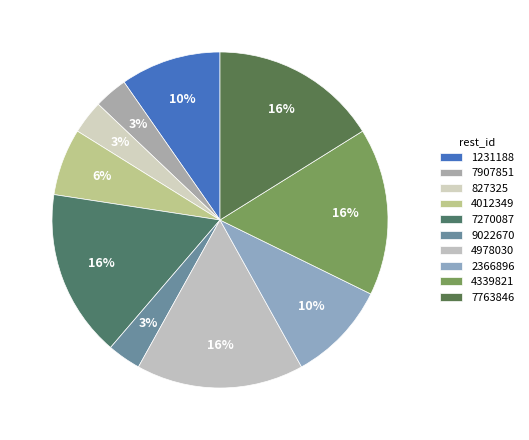

What percentage is the 7763846 slice, to the nearest percent?

16%